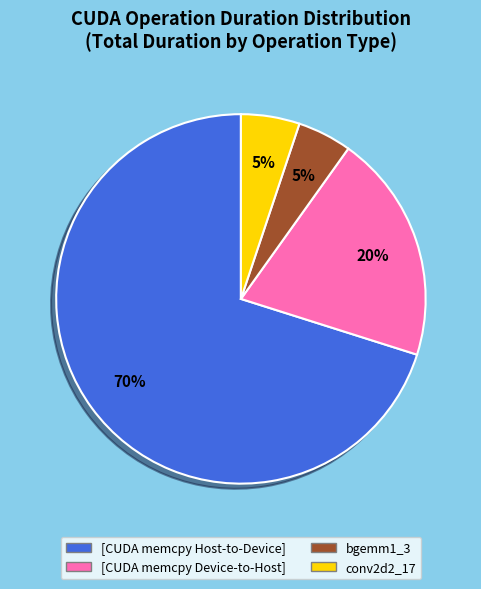

Is there a majority slice in this chart?

Yes